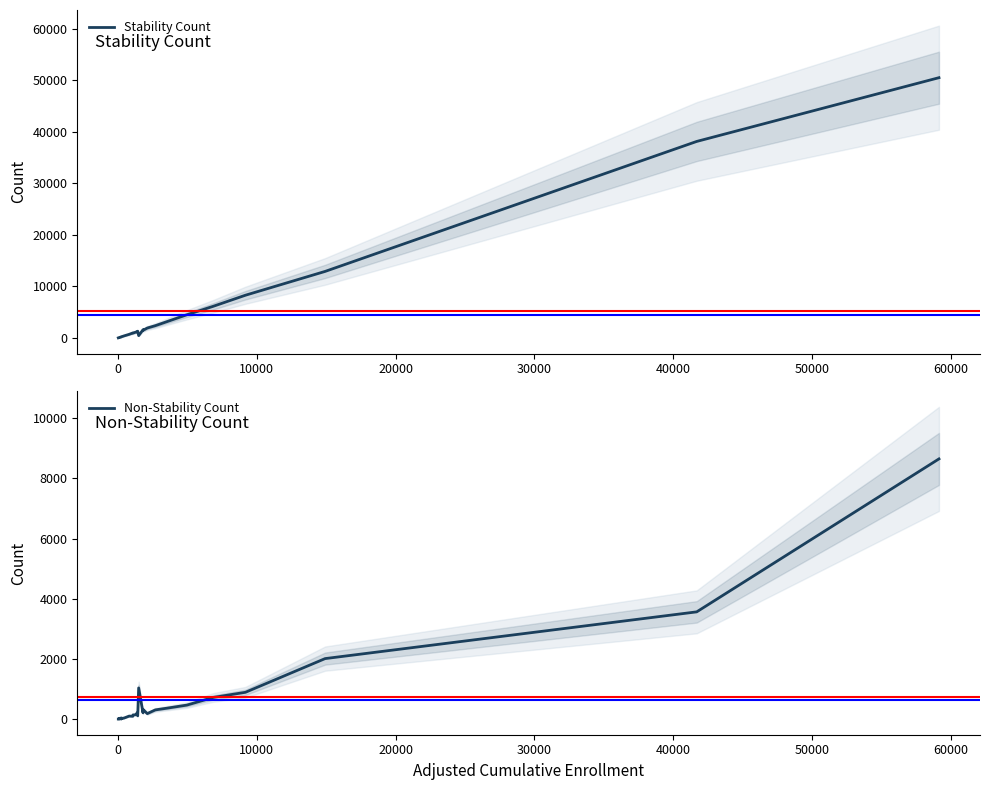

The Stability Count series shows 2619 at 21. True or false?

False